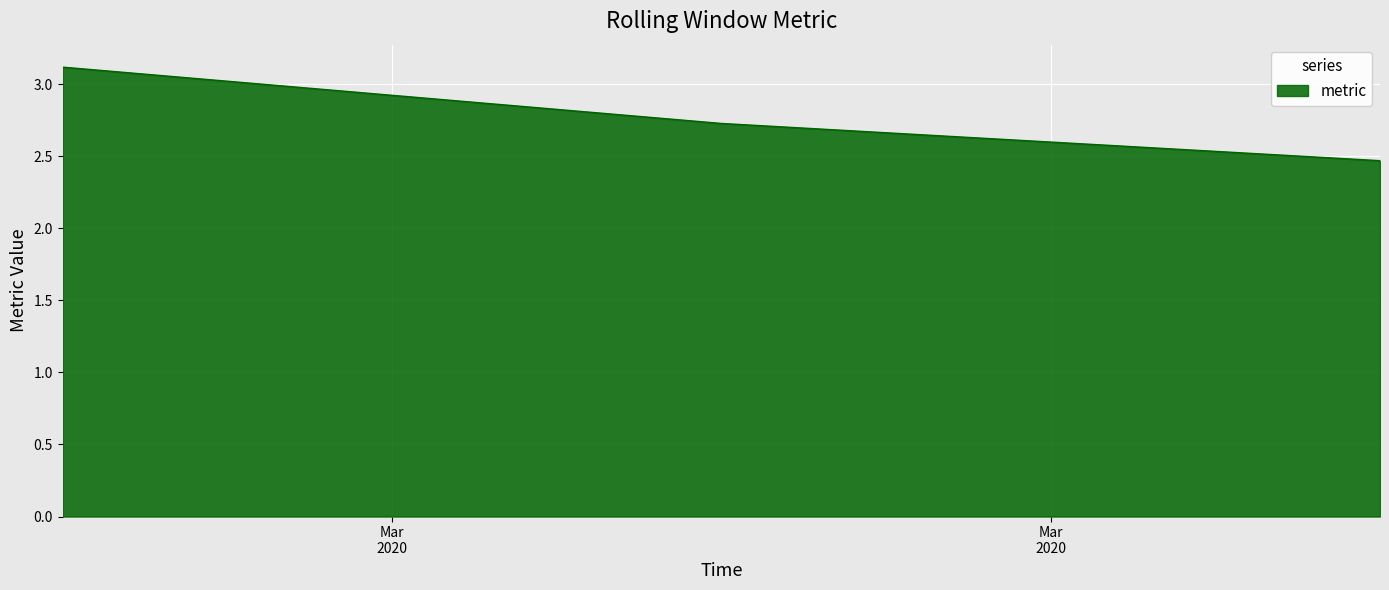

What is the difference between the maximum and minimum values?

0.6